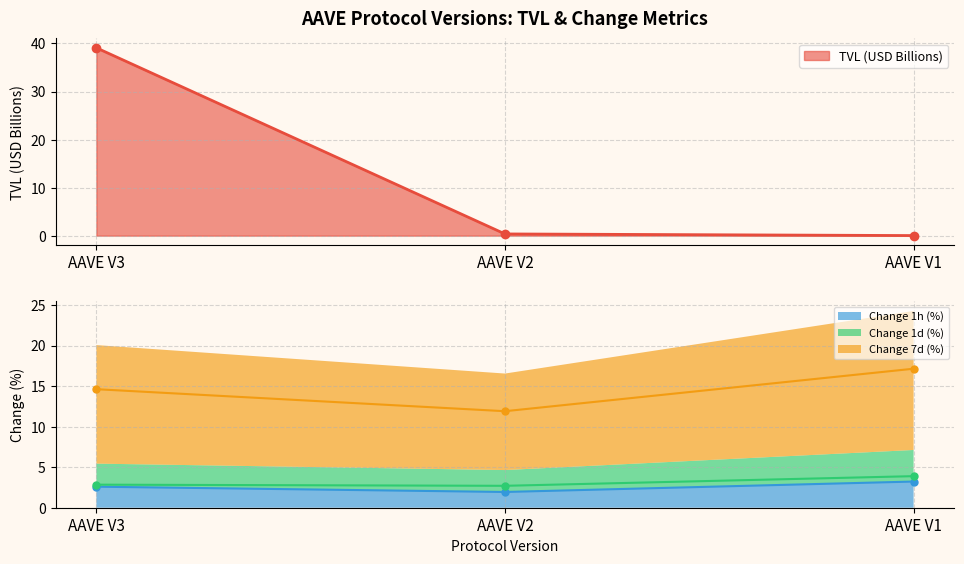

What is the difference between the Change 1d (%) values at AAVE V3 and AAVE V1?

1.0